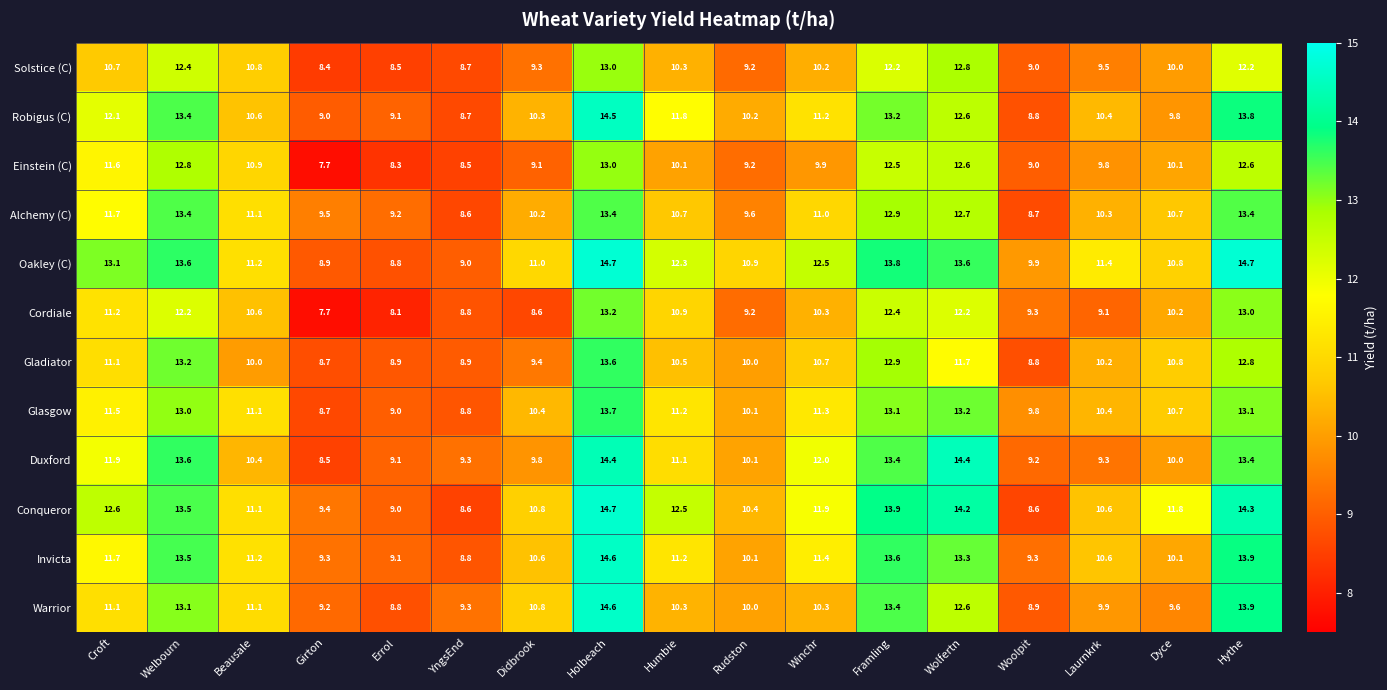

Between Welbourn and YngsEnd, which series saw the biggest shift?

Conqueror